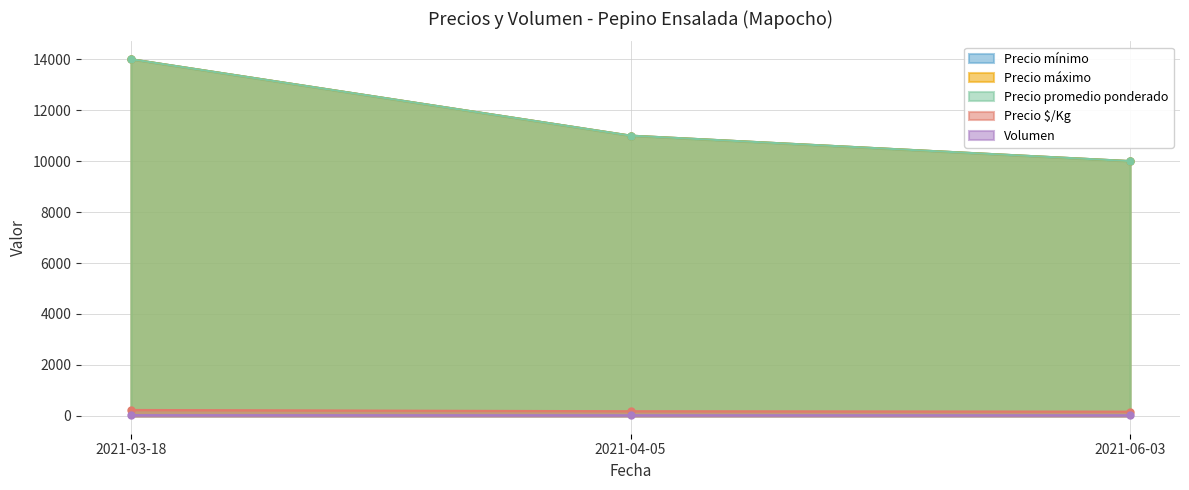

How many distinct data groups are displayed?

5